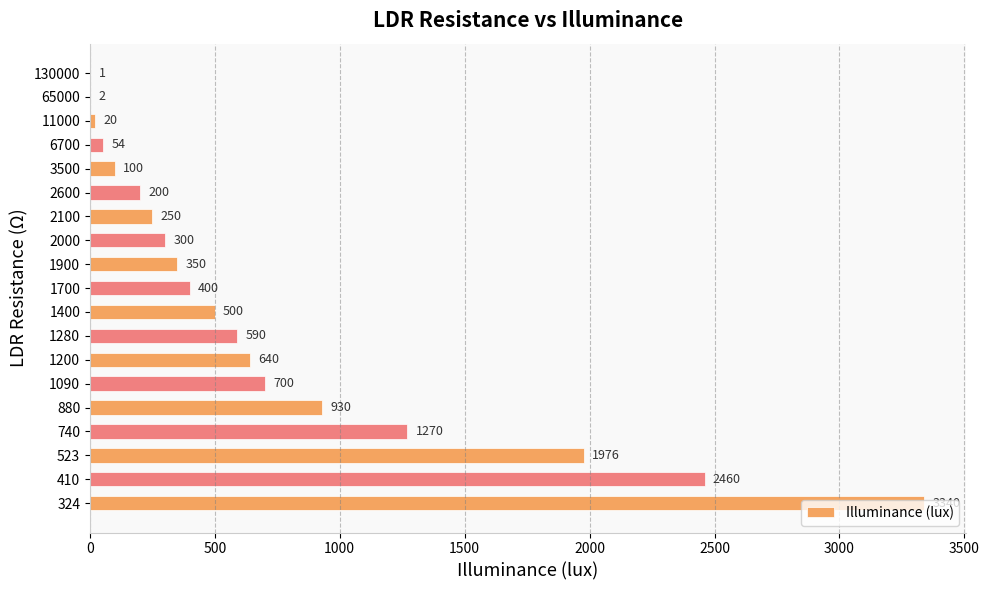

Where is the data nearest to the value 1670?

523